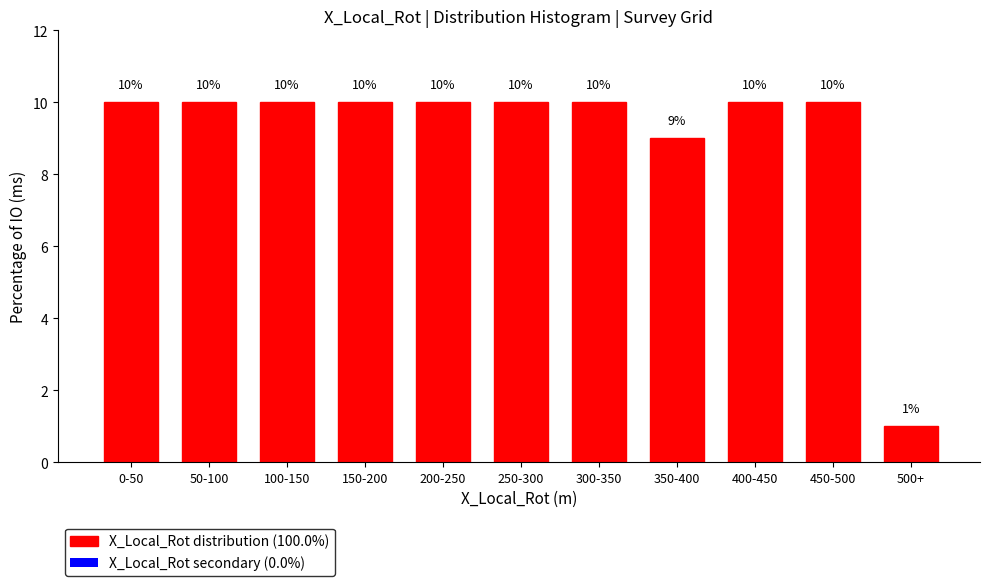

Reading right to left, extract all data points from this chart.

500+=1	450-500=10	400-450=10	350-400=9	300-350=10	250-300=10	200-250=10	150-200=10	100-150=10	50-100=10	0-50=10